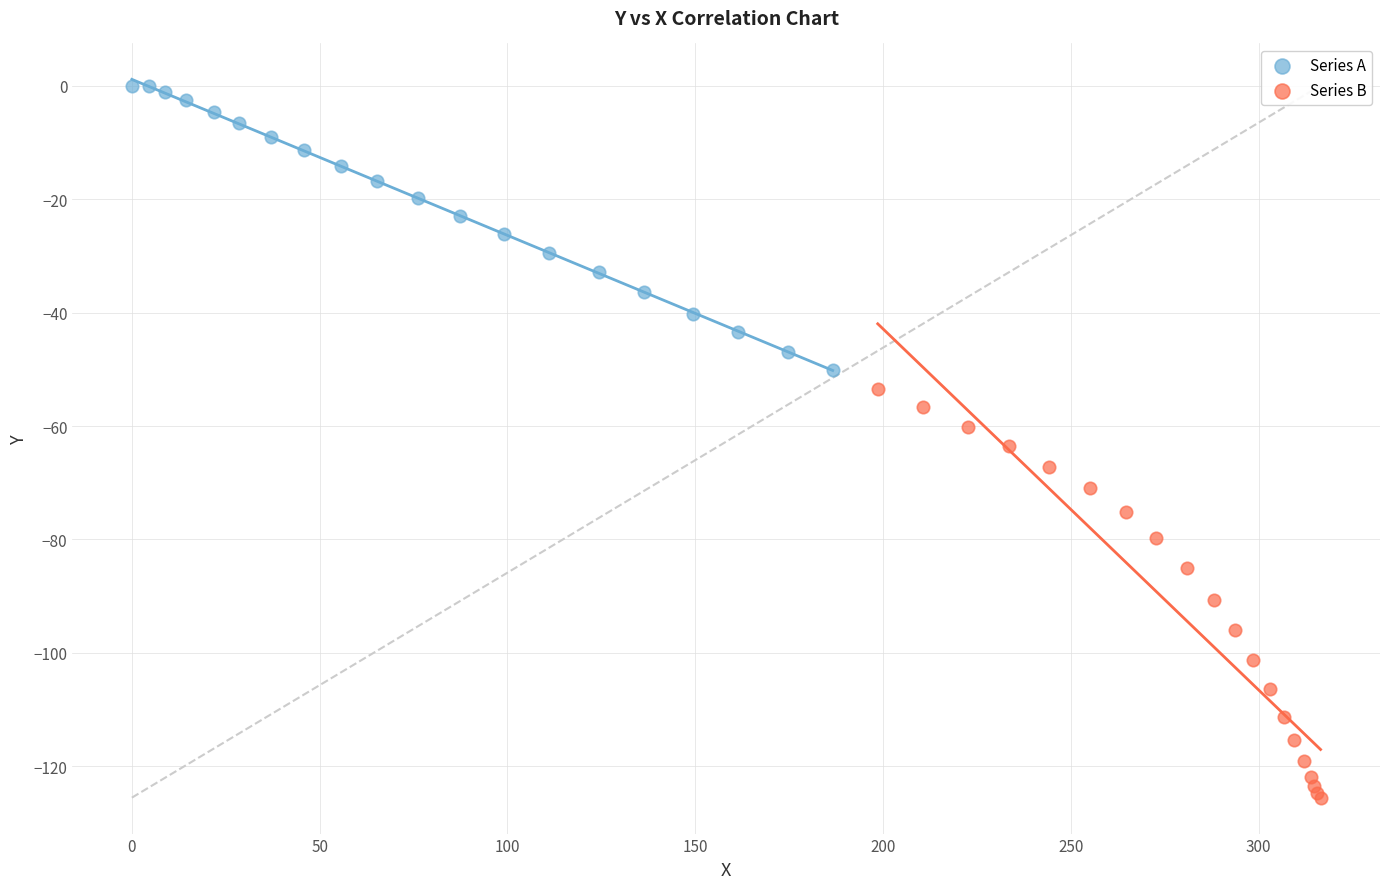

Which series contains the lowest Y value?

Series B